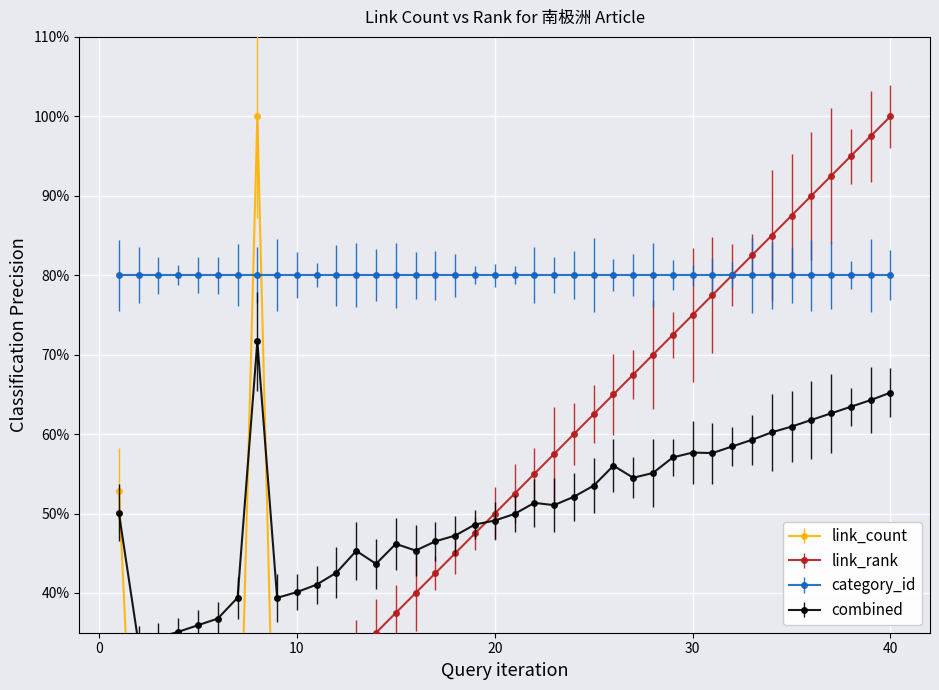

What is the difference between the second highest and second lowest values in the link_count series?

0.5